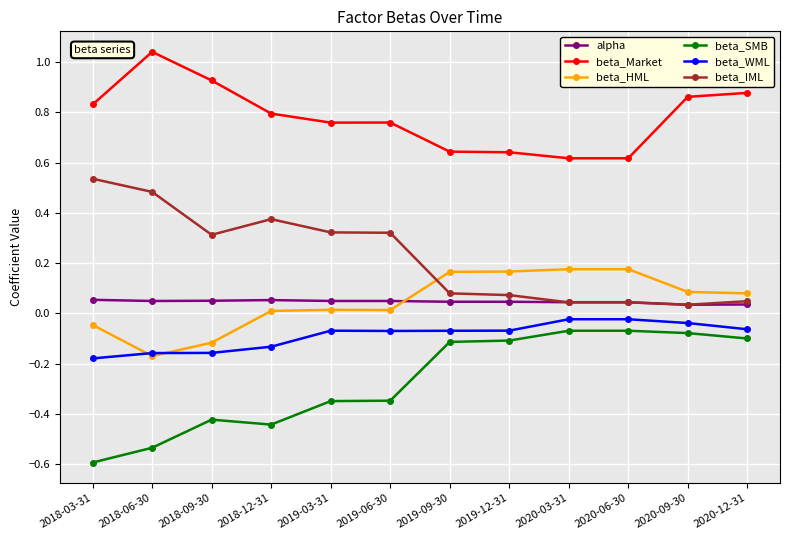

True or false: beta_WML and beta_IML cross at least once.

False